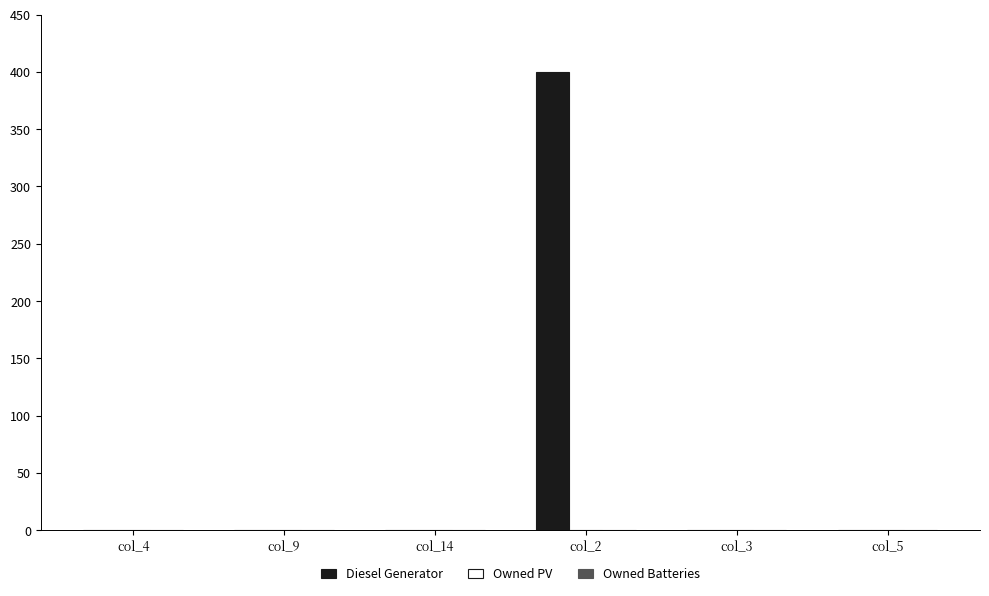

Reading left to right, extract all data points from this chart.

col_4=0	col_9=0	col_14=0	col_2=400	col_3=0	col_5=0